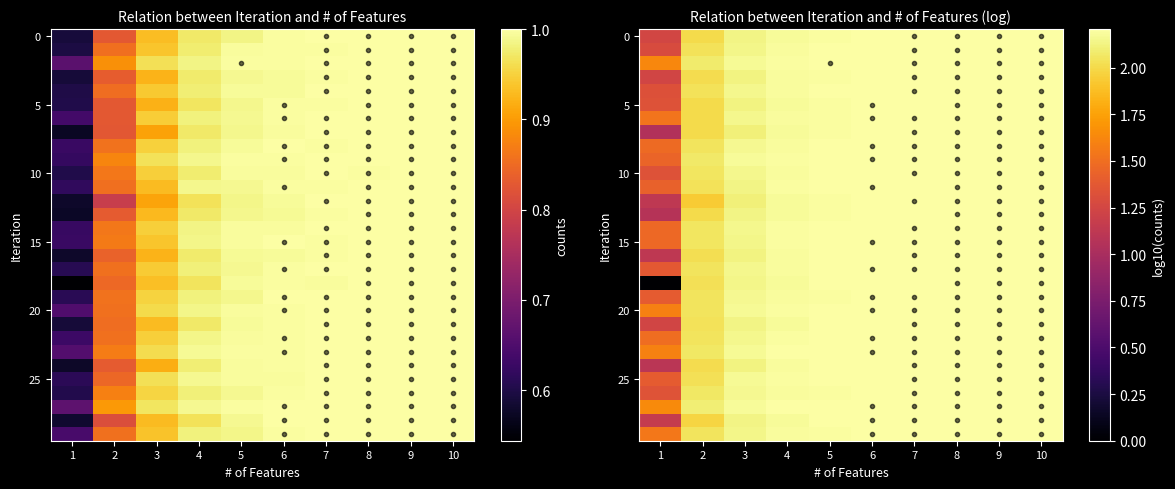

What value does the 20 series have at 8?

2.2